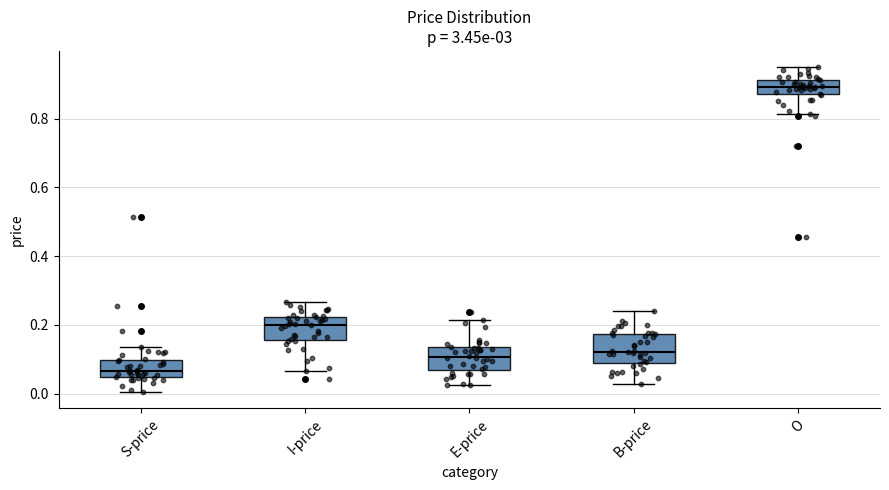

Where does the lower whisker of the box for S-price end on the y-axis? The values are not printed on the chart, so give them approximately, as read against the axis.

0.00